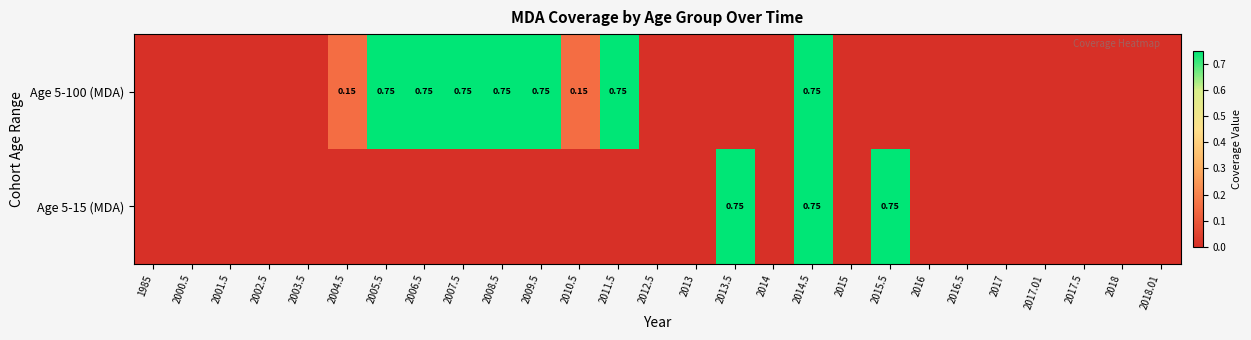

Is the value of Age 5-15 (MDA) at 1985 greater than the value of Age 5-100 (MDA) at 2001.5?

No